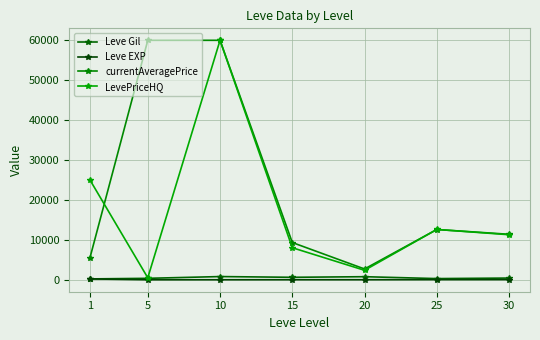

True or false: Leve EXP and LevePriceHQ cross at least once.

False